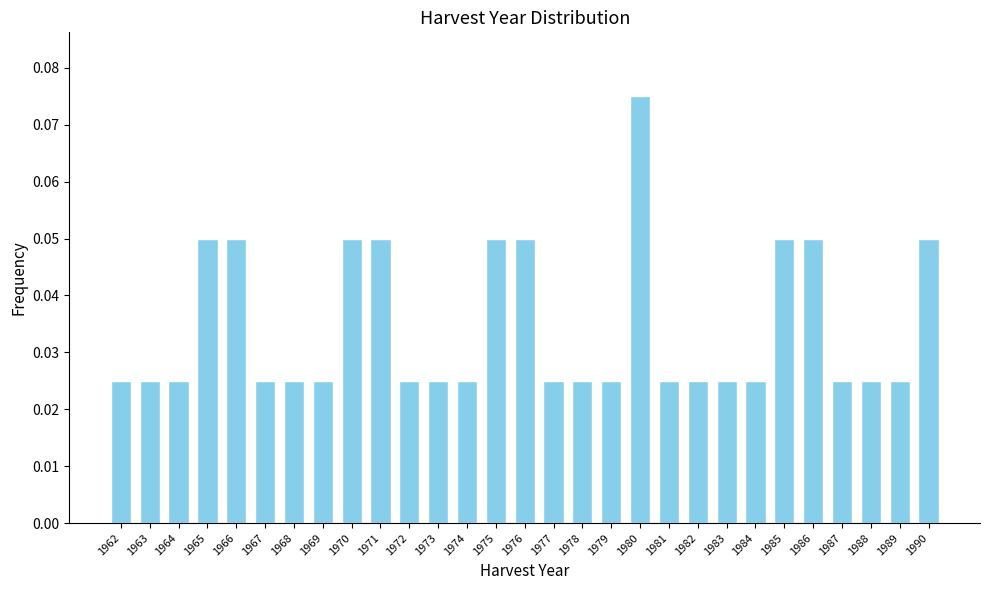

Which has a higher value, 1974 or 1976?

1976